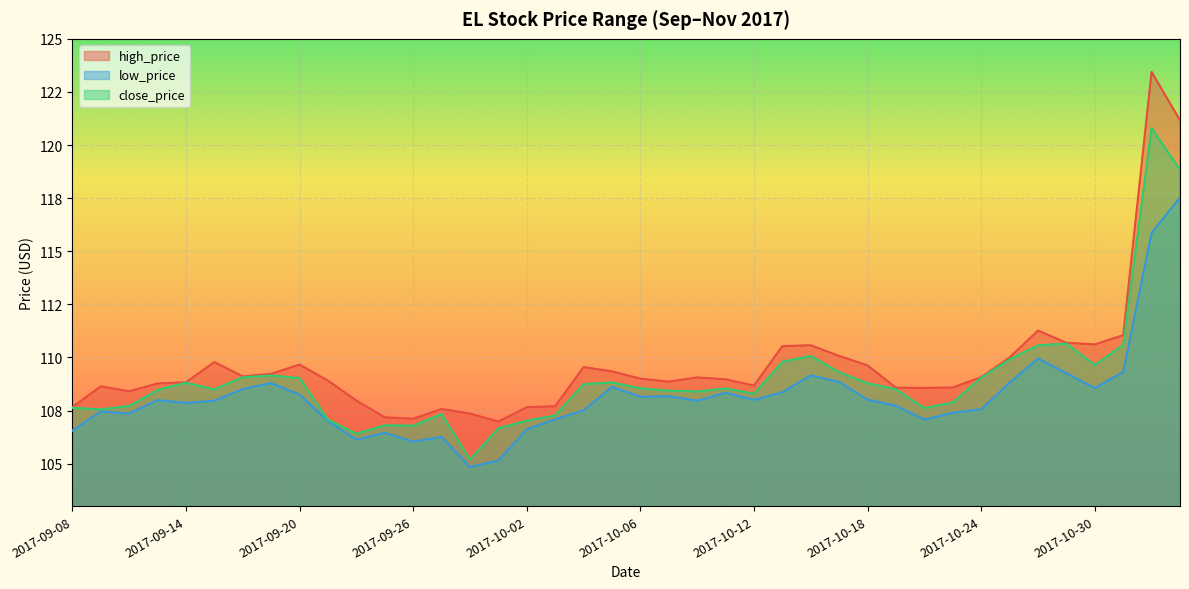

What are all the series names shown in the legend?

high_price, low_price, close_price